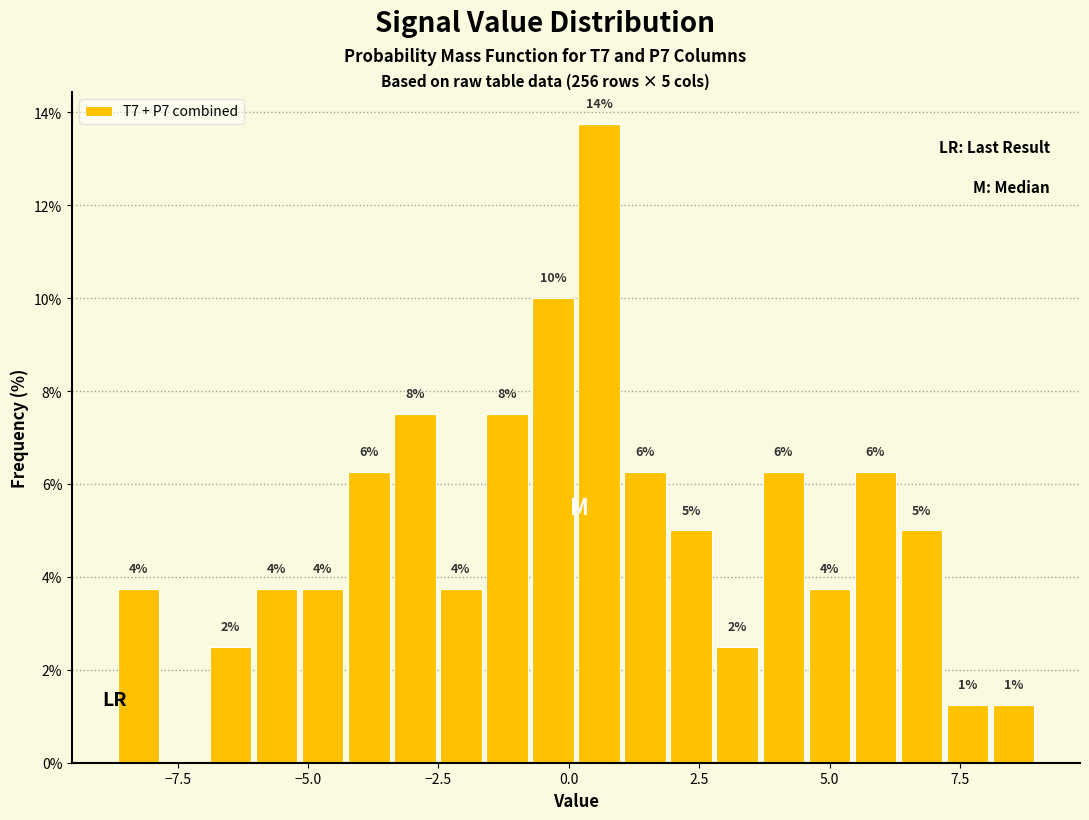

Read against the x-axis, roughly where is the centre of the tallest bar?

0.5